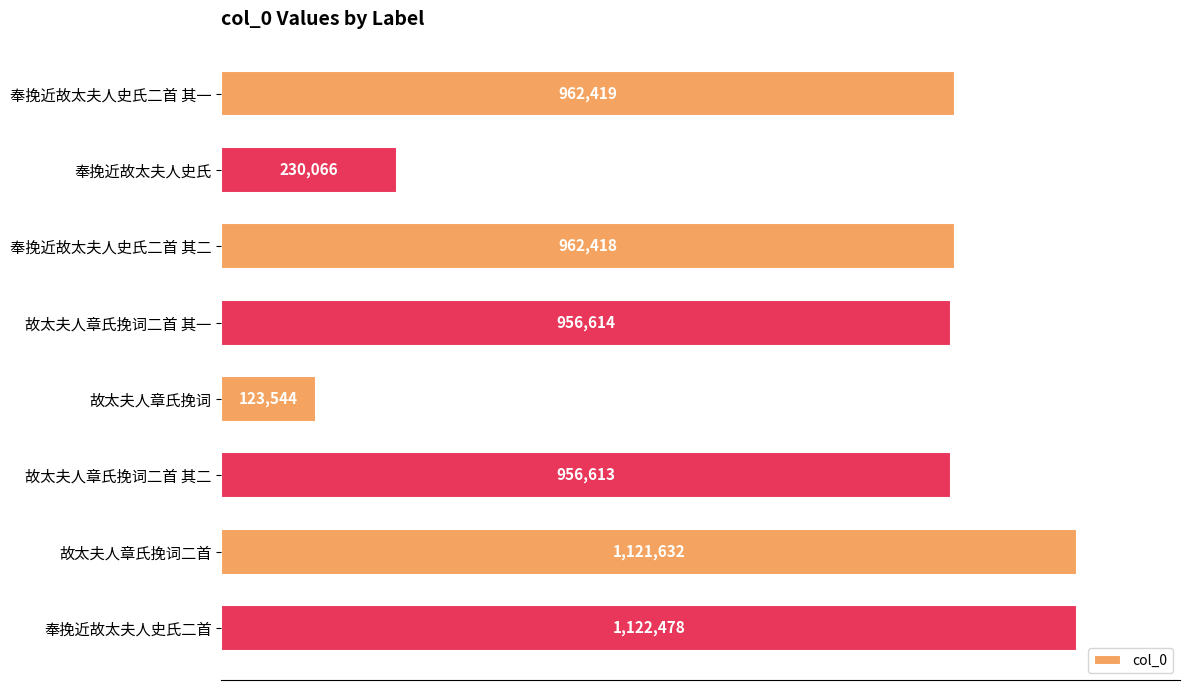

Does the chart contain any negative values?

No